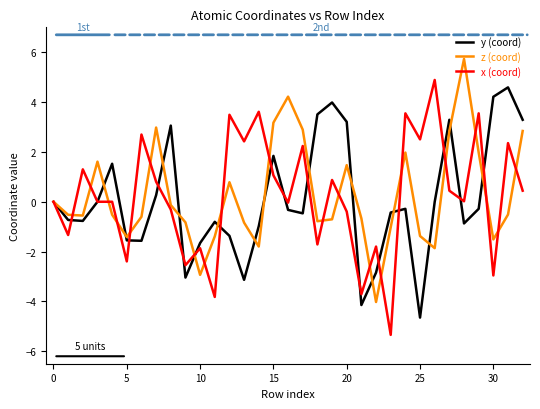

What is the highest value of the x (coord) series?

4.9